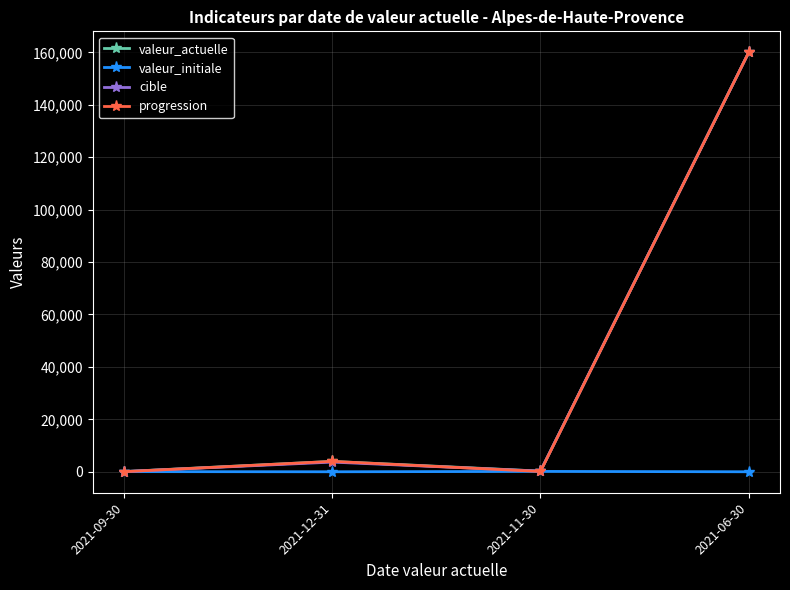

What is the sum of the valeur_actuelle values at 2021-11-30 and 2021-06-30?

160249